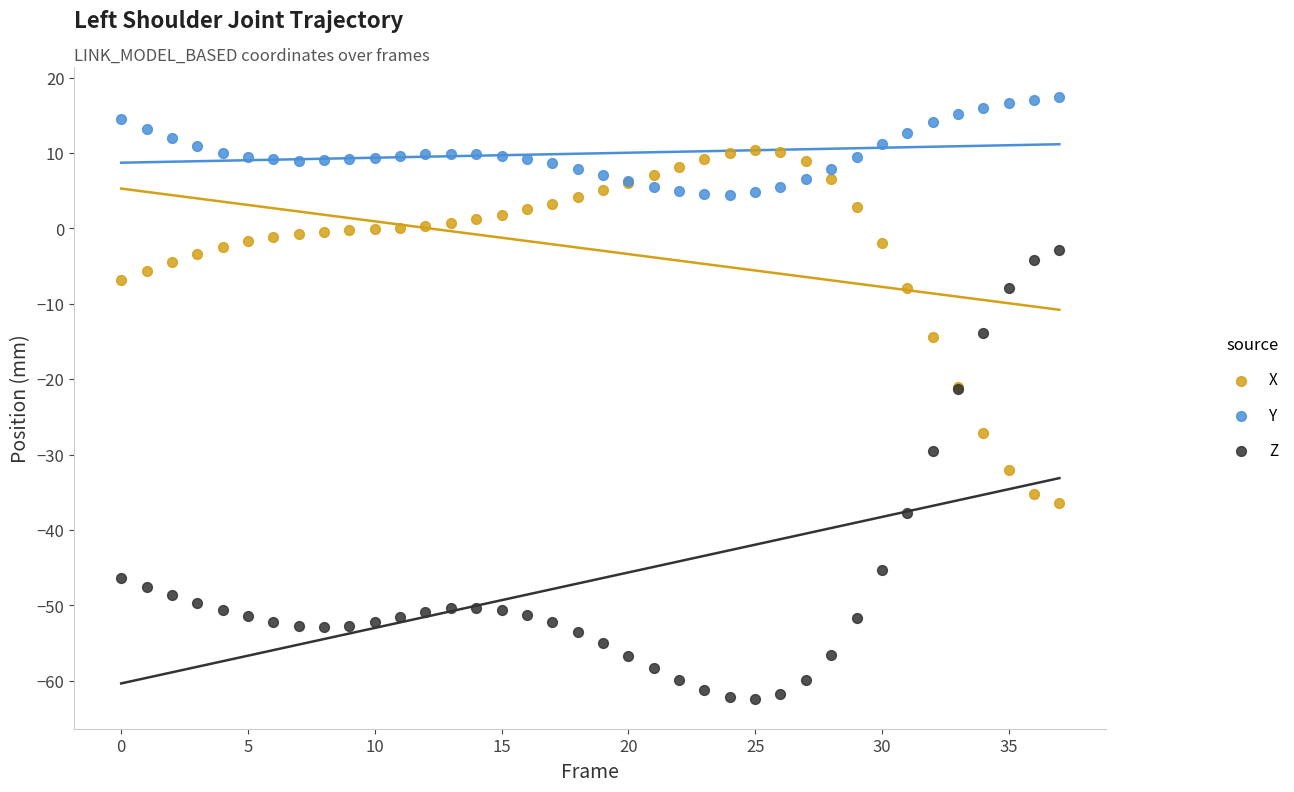

What are all the series names shown in the legend?

X, Y, Z